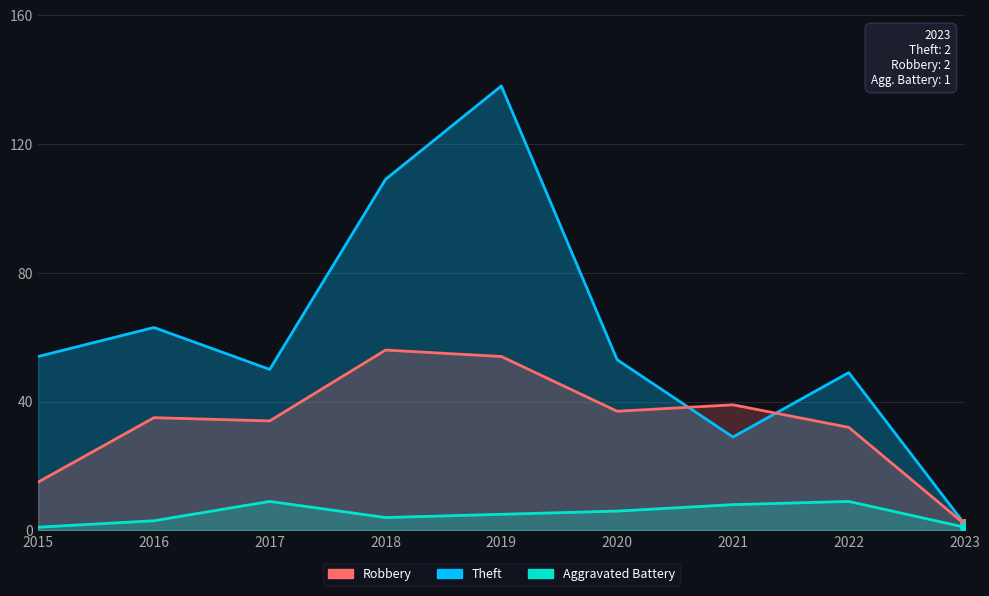

Which series has the widest spread of values?

Theft